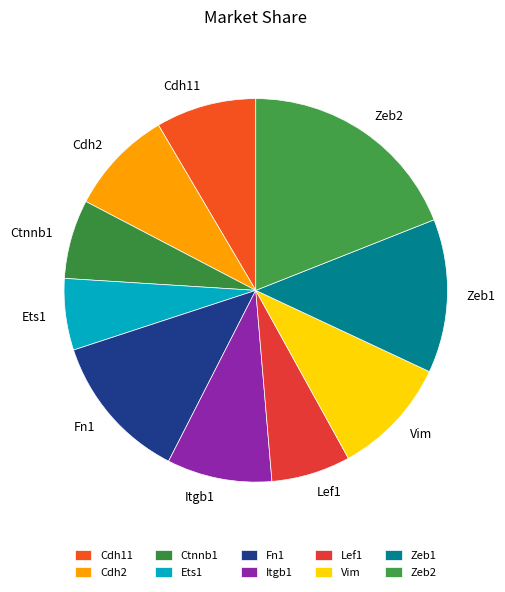

Between Ets1 and Cdh11, which is larger?

Cdh11